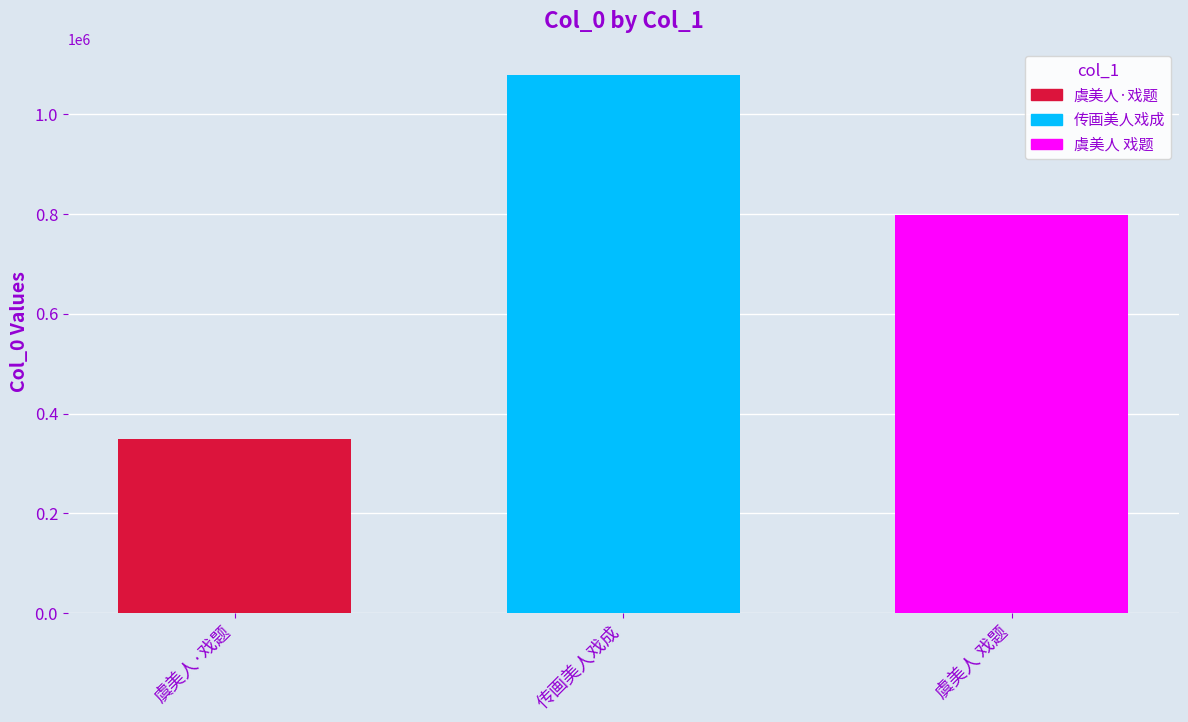

Which label corresponds to the smallest value in the chart?

虞美人·戏题